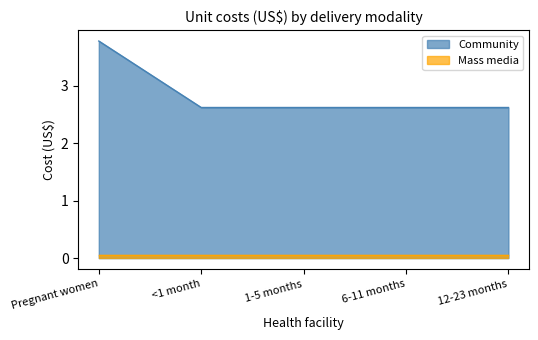

What is the sum of all values?

14.3